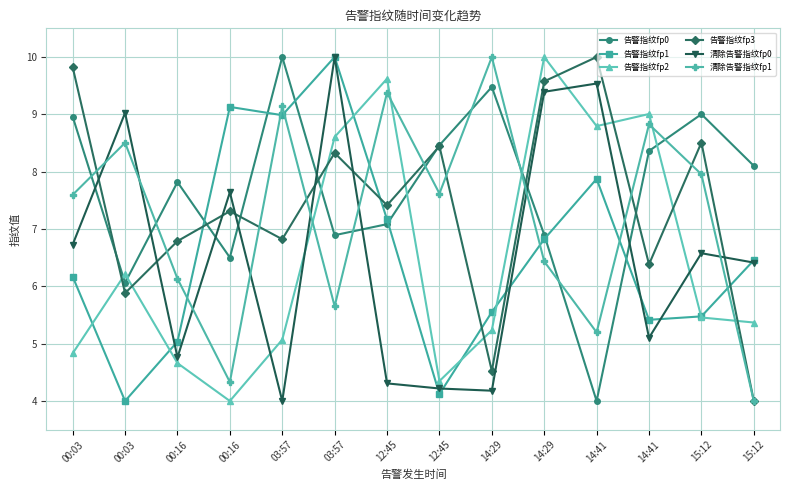

What is the sum of all 告警指纹fp3 values?

103.8